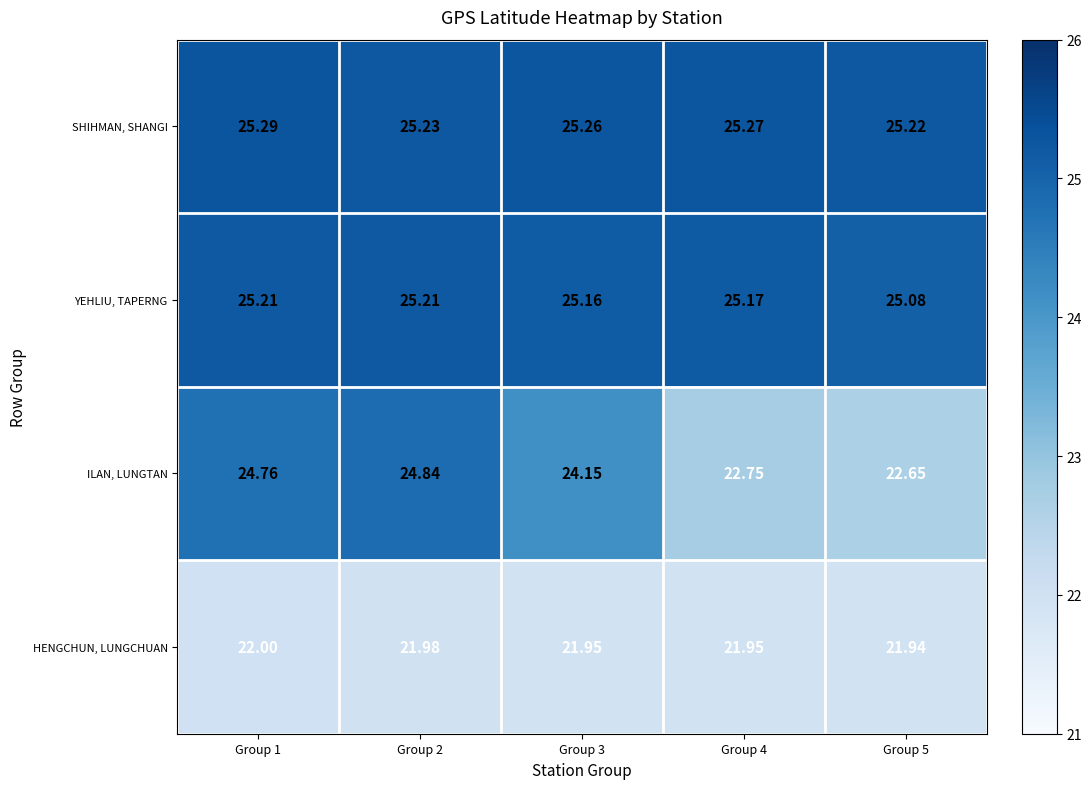

Which category has the highest value across all series?

Group 1